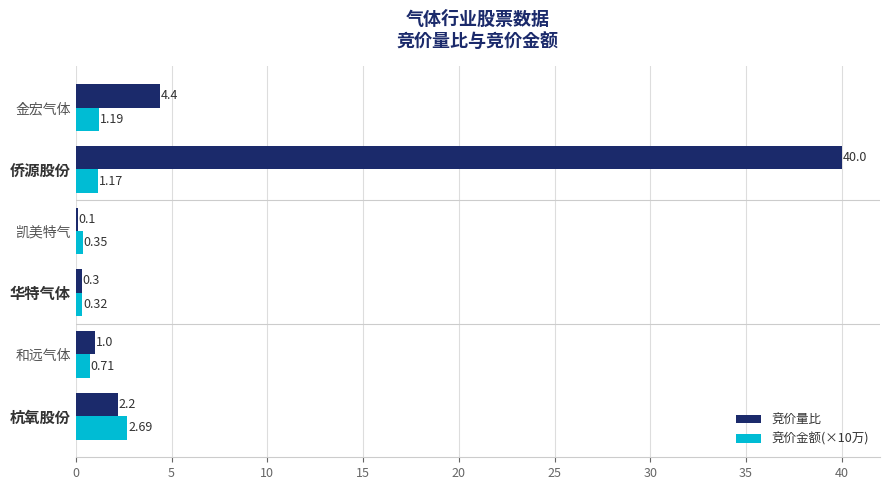

At which category is the sum across all series the highest?

侨源股份